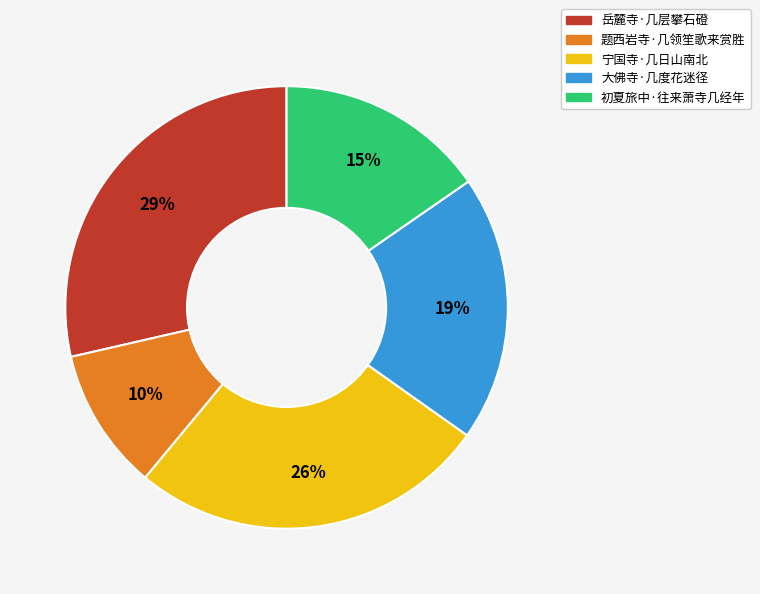

To the nearest percent, what is the difference between the 宁国寺·几日山南北 and 初夏旅中·往来萧寺几经年 slice percentages?

11%